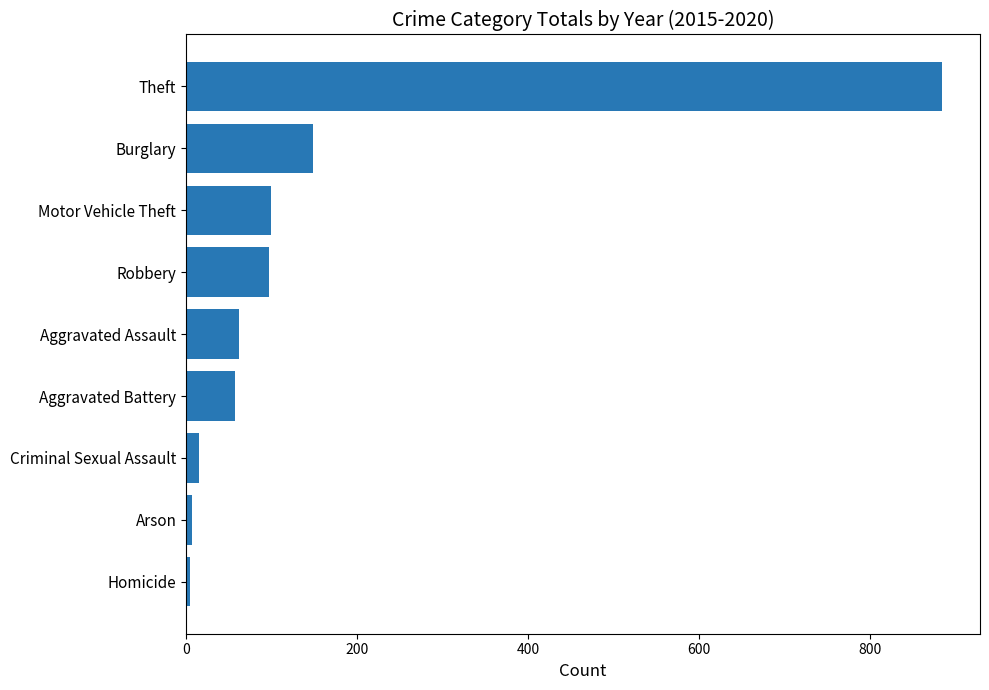

What is the average value?

153